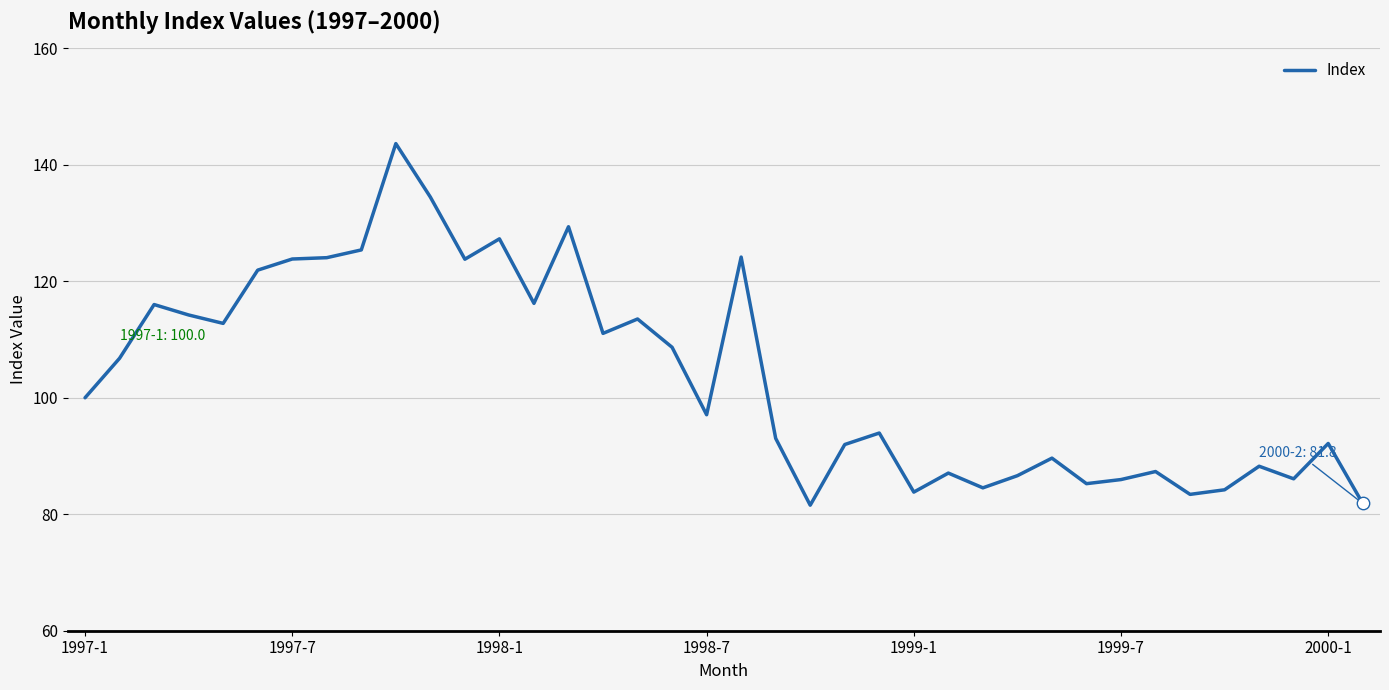

What is the smallest value displayed?

81.6